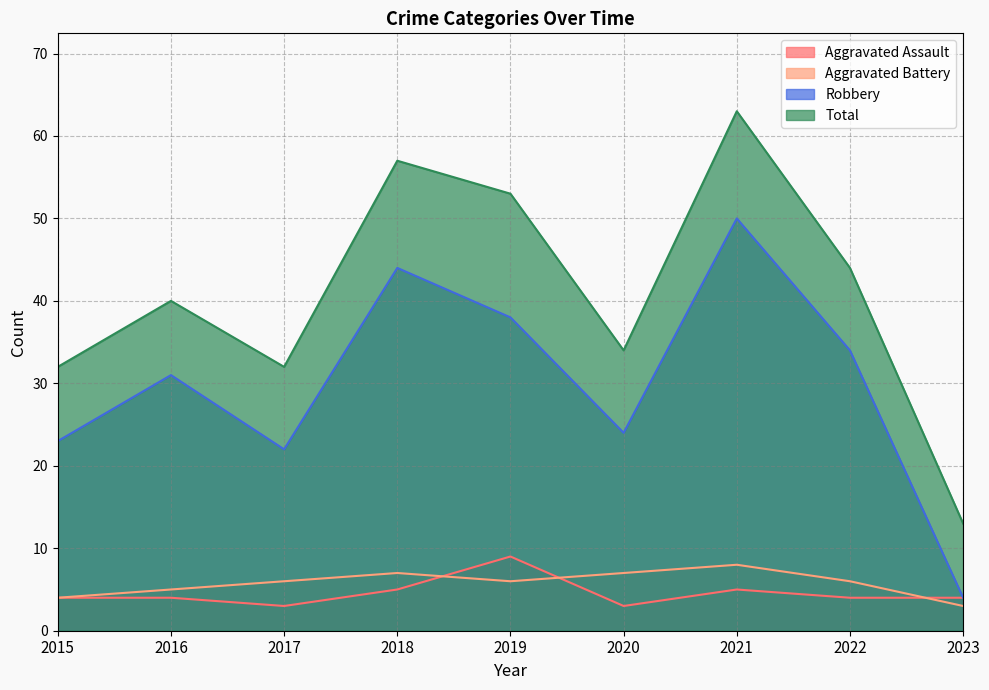

What is the value of the Total point at the 1st from the left?

32